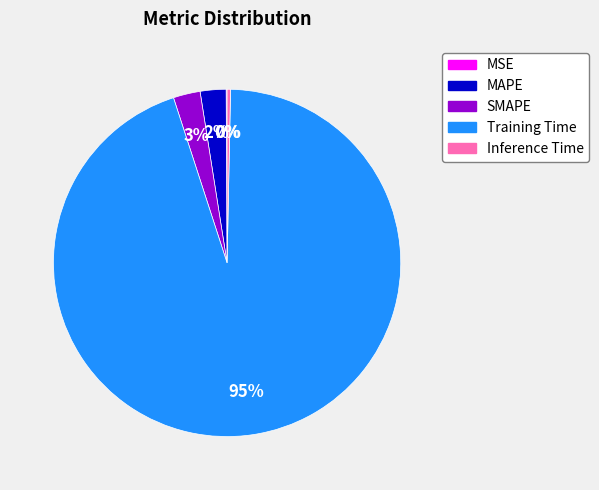

Do Inference Time and MAPE together represent more than half of the pie?

No